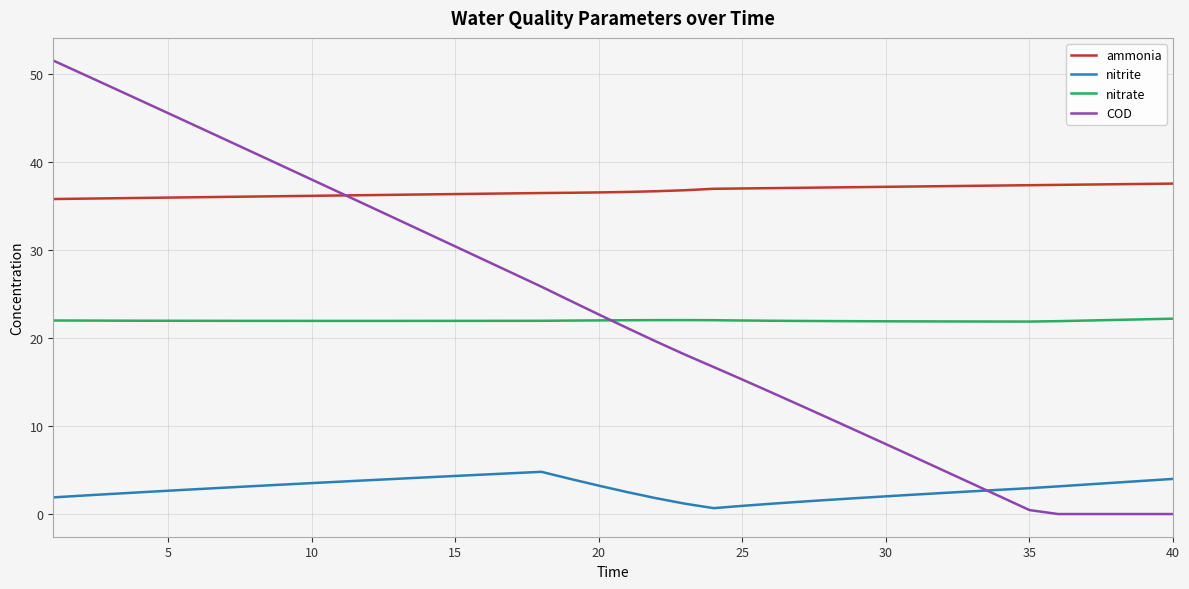

After their last crossing, which series has the higher values: COD or nitrite?

nitrite